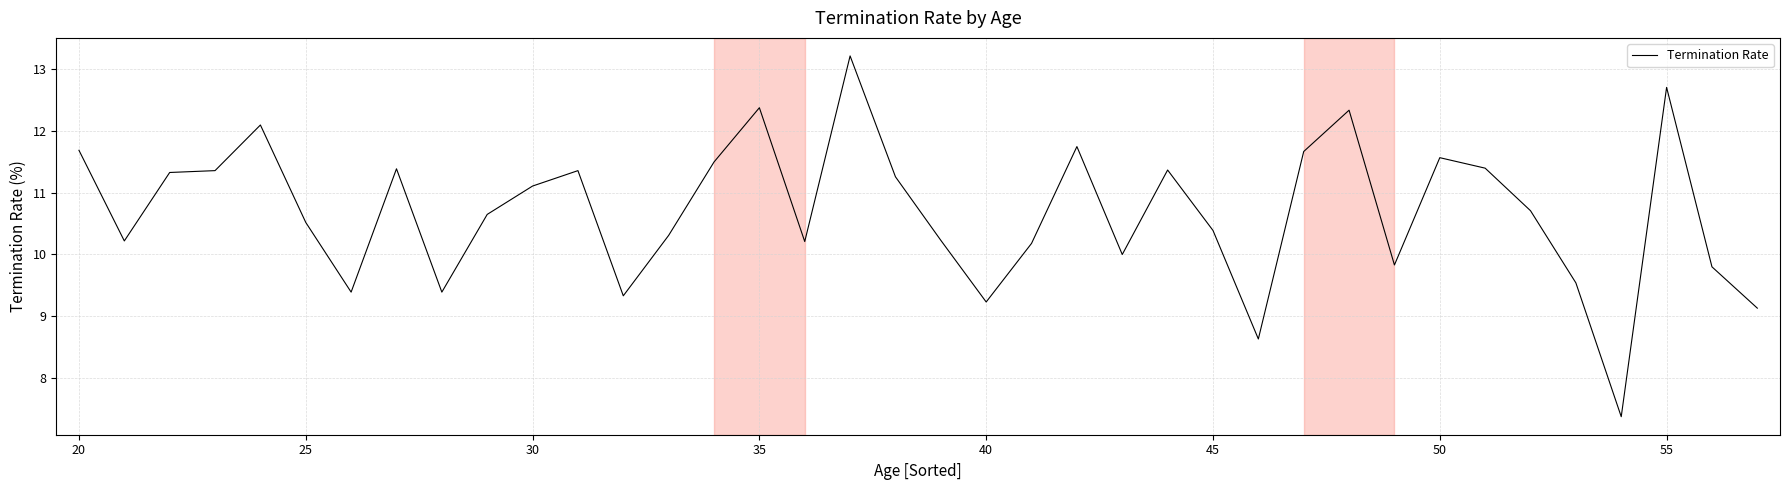

What is the maximum value shown in the chart?

13.2